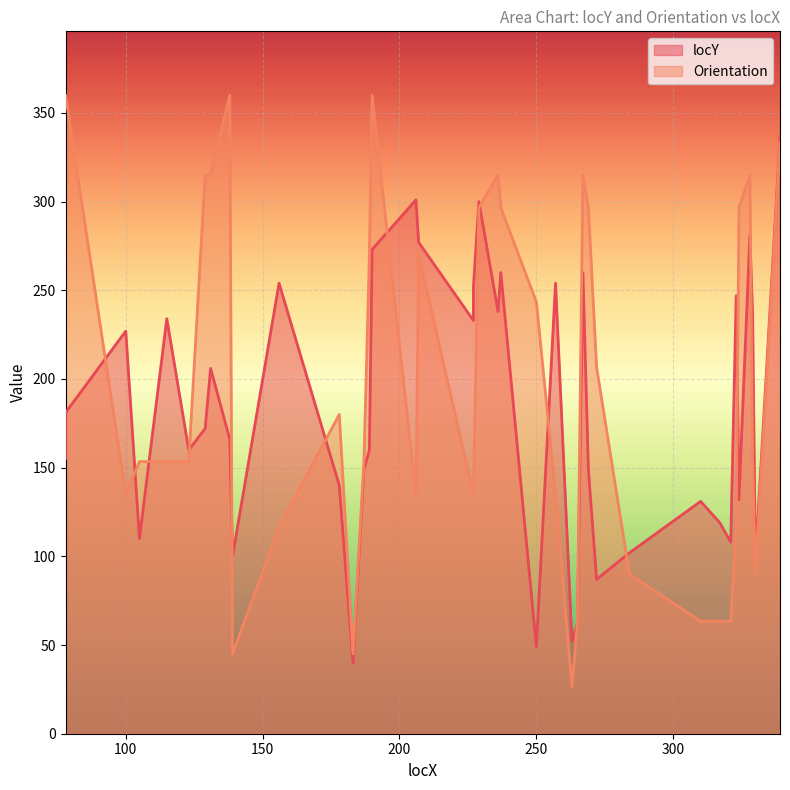

What is the difference between the maximum and minimum values in the Orientation series?

333.4